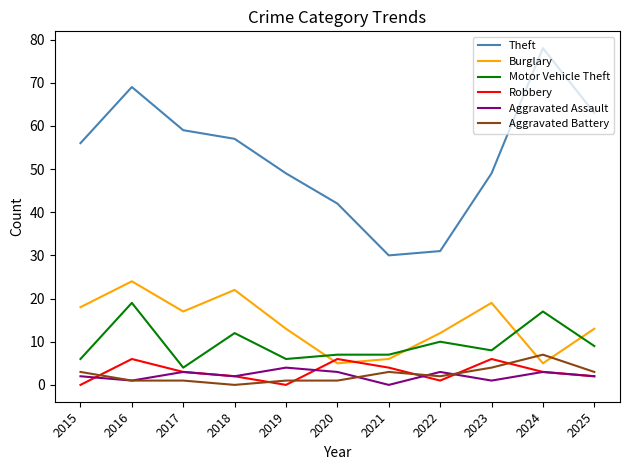

True or false: Theft has a value of 49 at 2023.

True